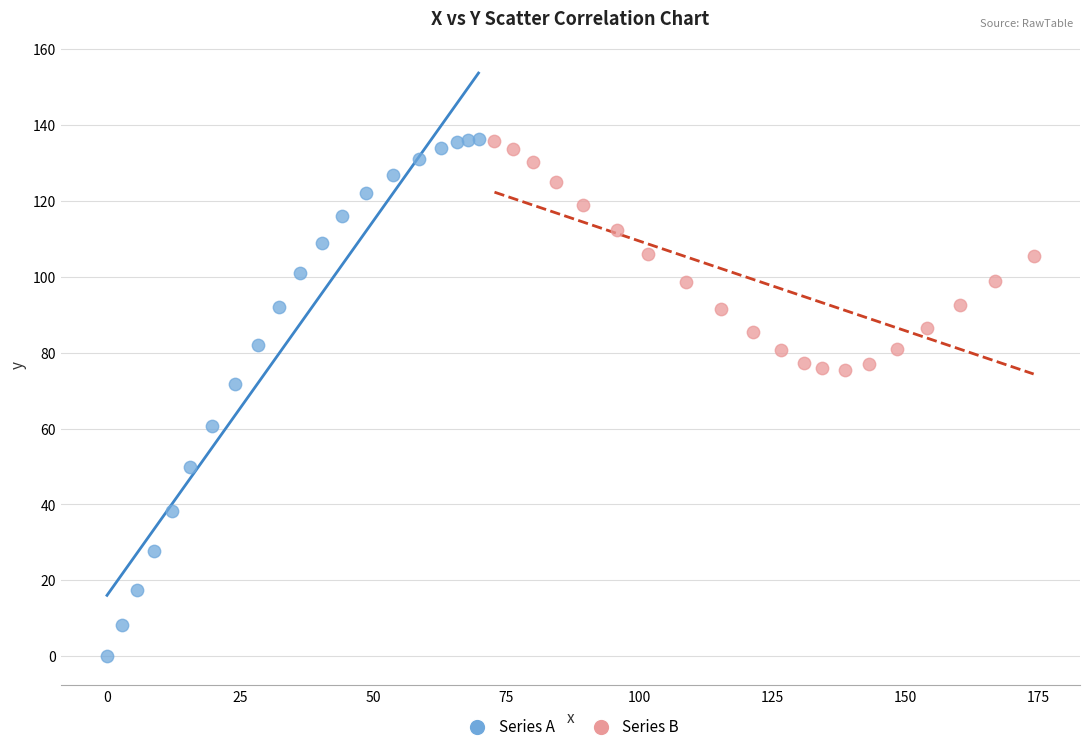

Which series has the largest Y range (max minus min)?

Series A